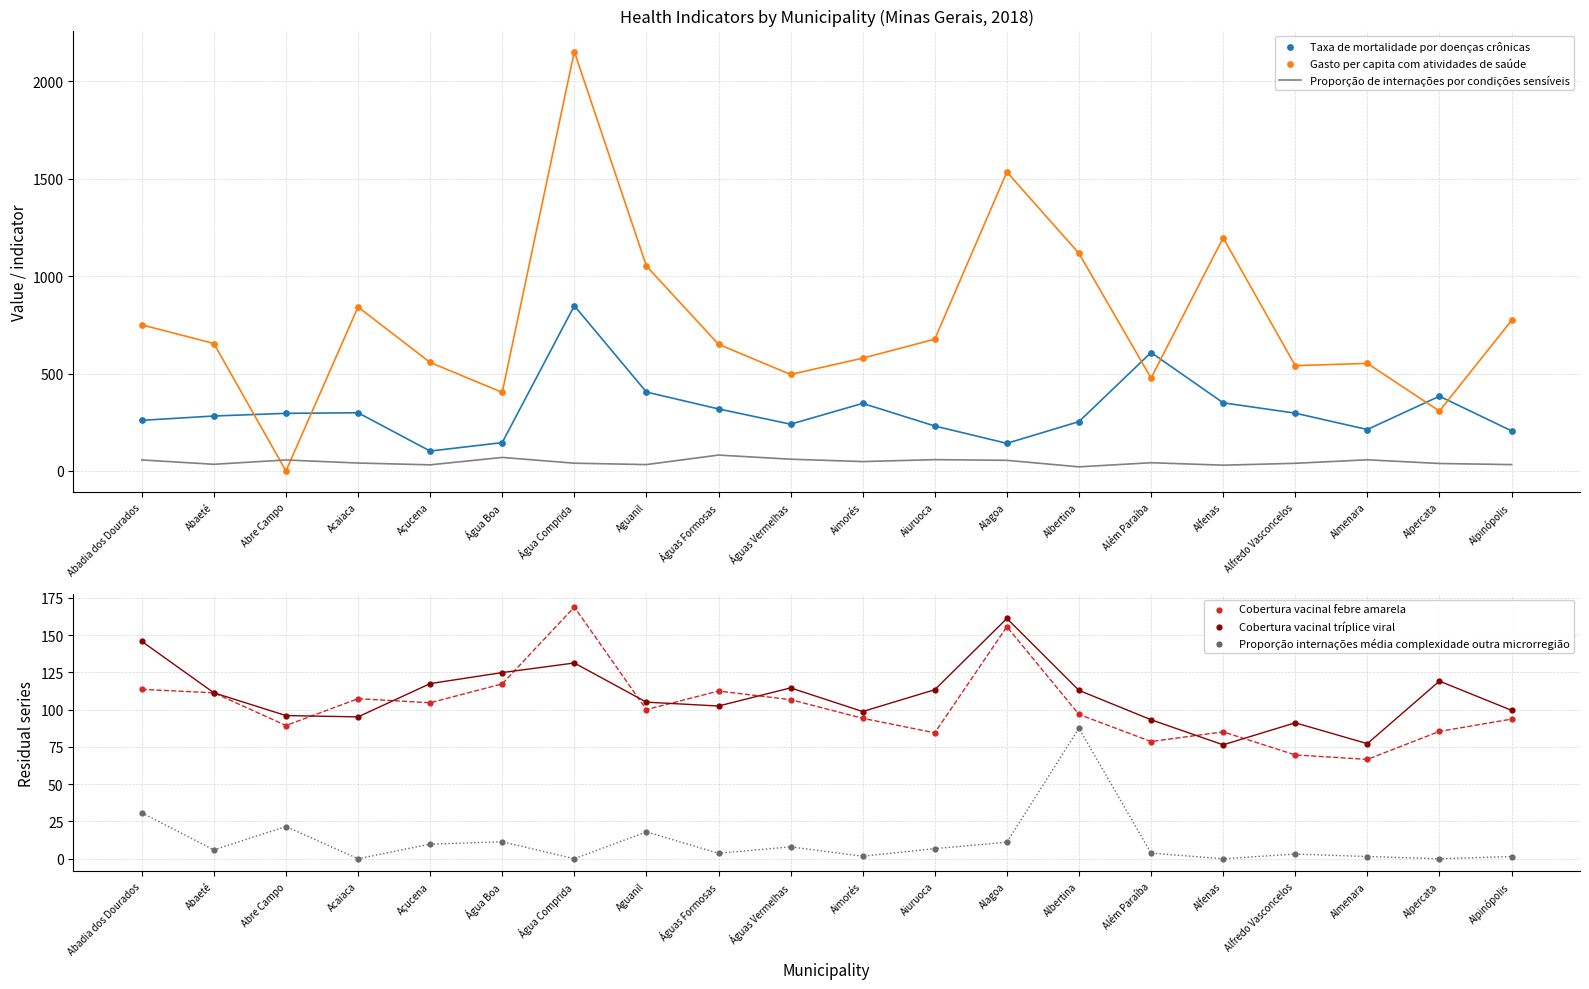

Which series has the largest total across all categories?

Gasto per capita com atividades de saúde